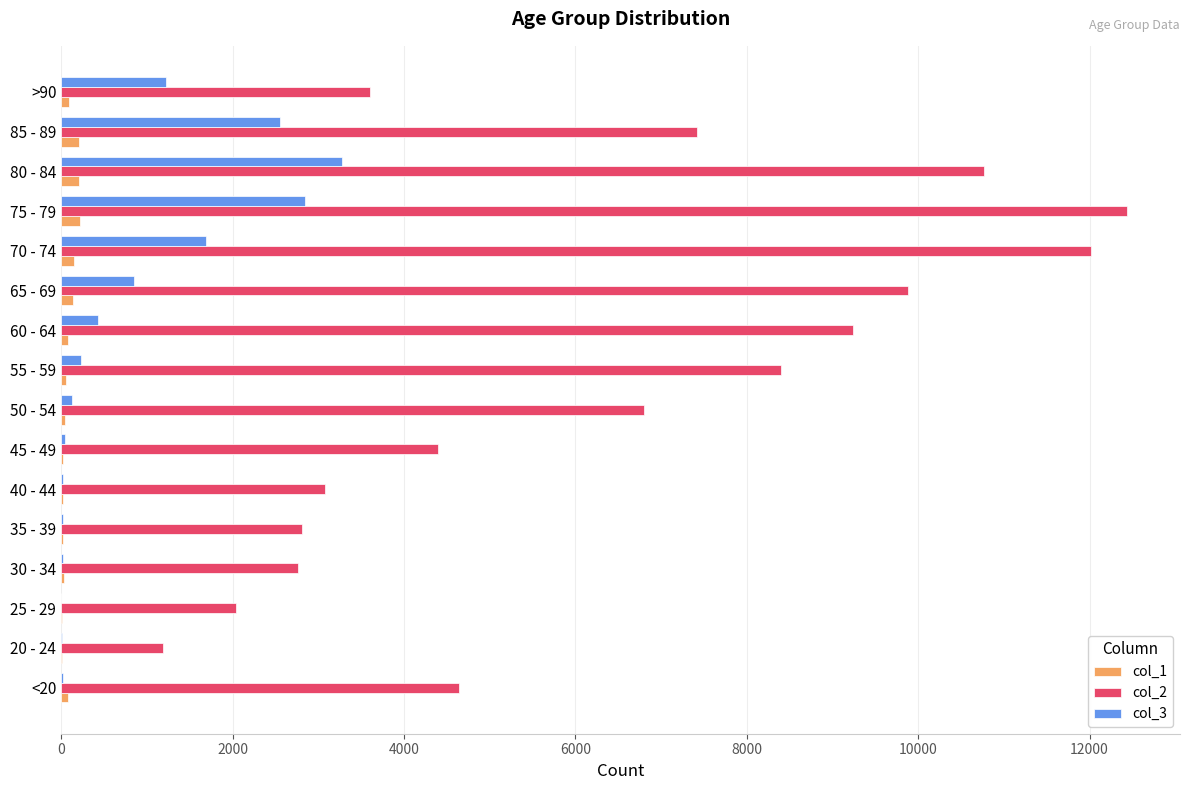

What is the maximum value shown in the chart?

12434